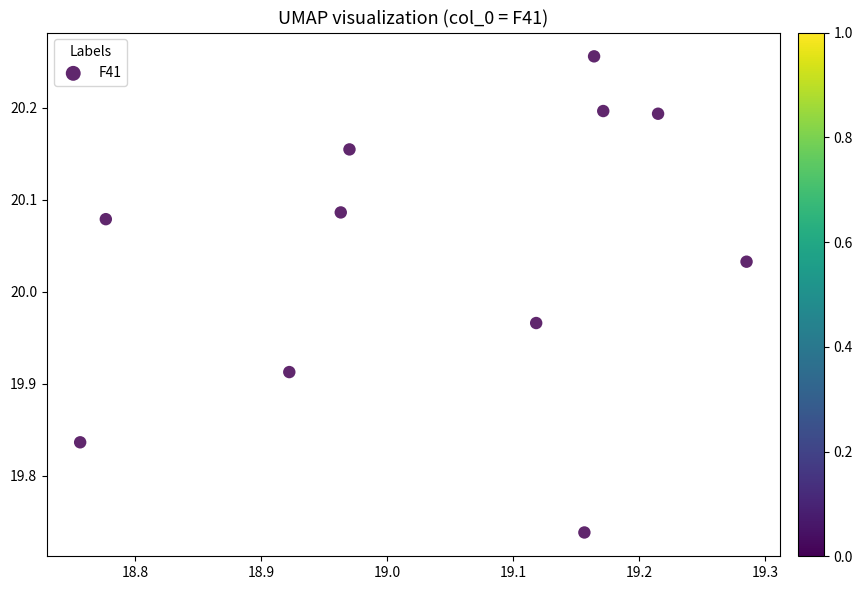

What is the range of Y values (max minus min)?

0.5